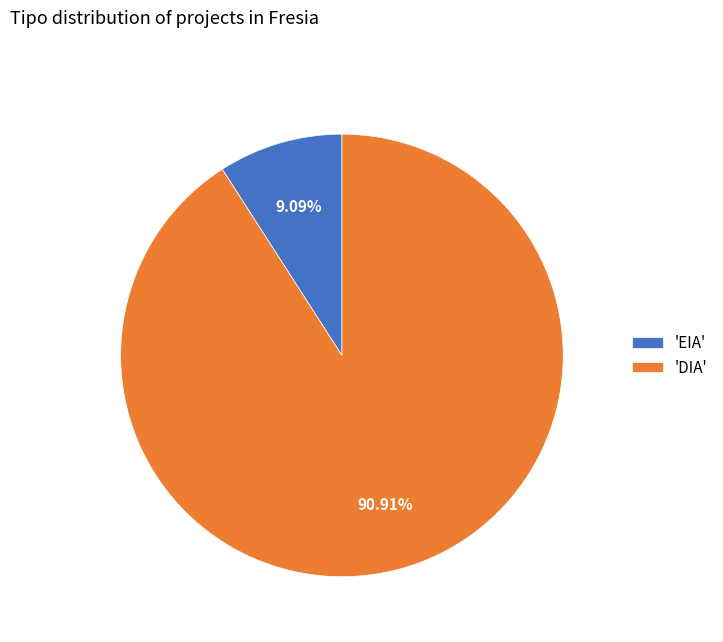

Do 'EIA' and 'DIA' together represent more than half of the pie?

Yes